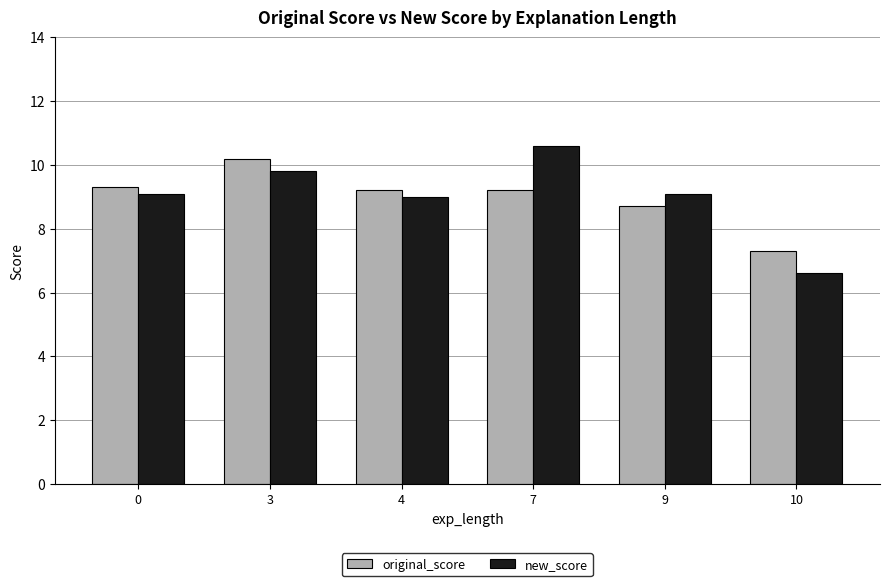

Rank the series by their maximum value, from highest to lowest.

new_score, original_score